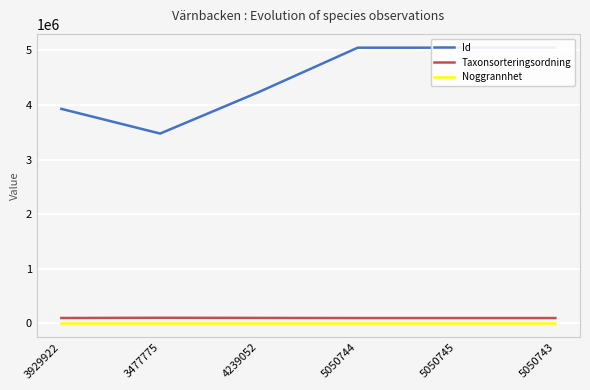

At which label does Taxonsorteringsordning first exceed 99397?

3477775